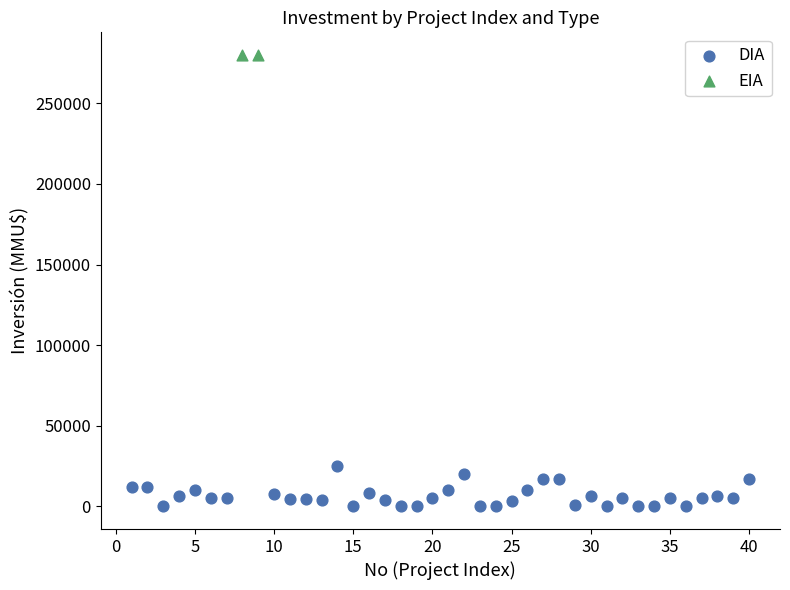

What are all the series names shown in the legend?

DIA, EIA